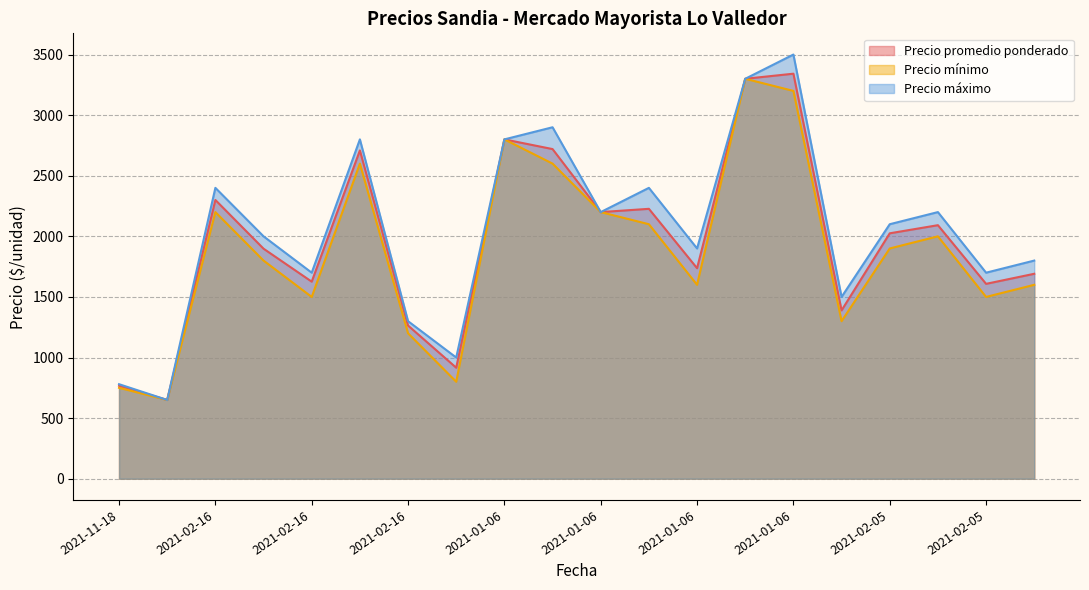

What is the sum of the Precio promedio ponderado values at 2021-01-06 and 2021-02-05?

4812